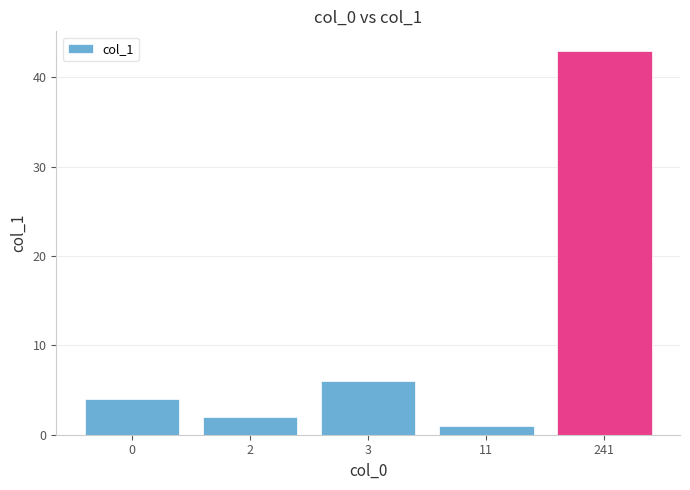

How many bars are there in total?

5